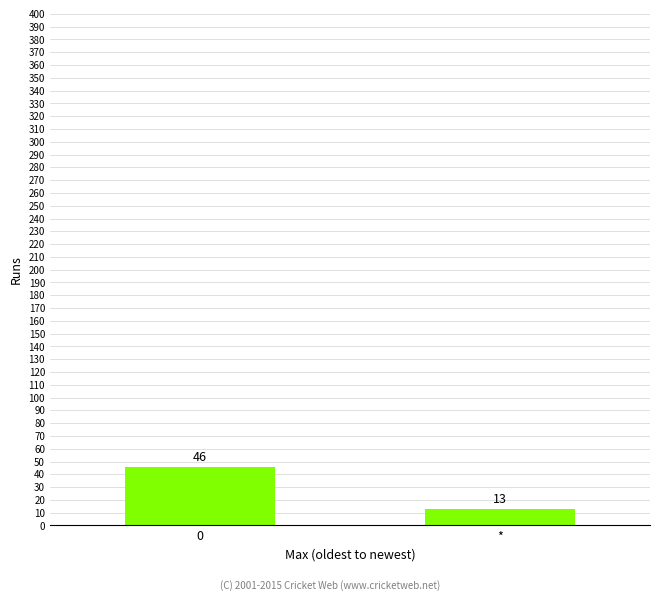

How many values are below 46?

1